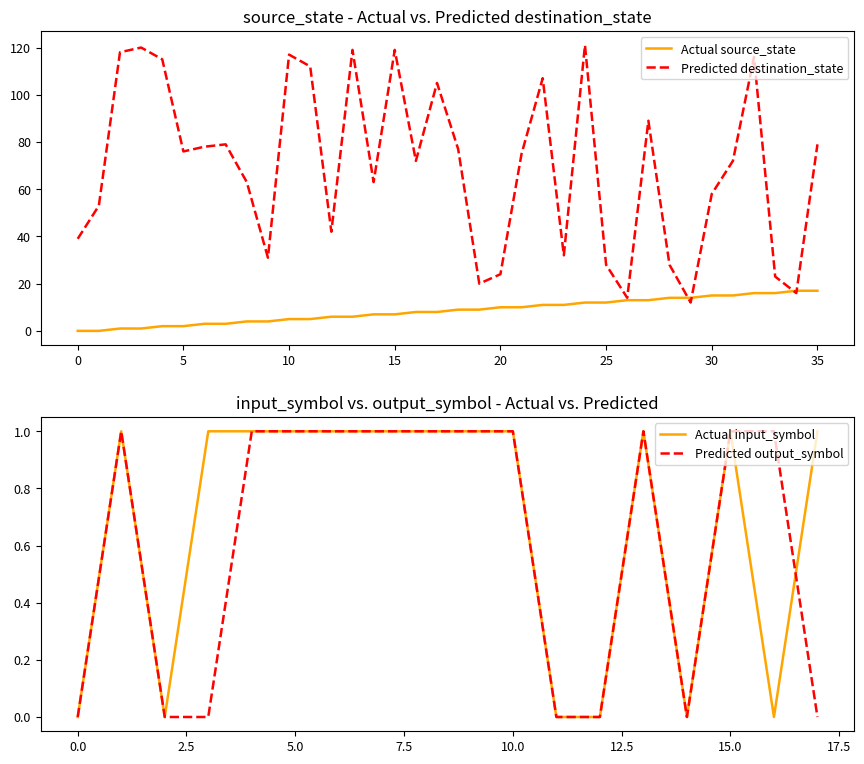

Between which two adjacent categories do source_state and destination_state first intersect?

28 and 29